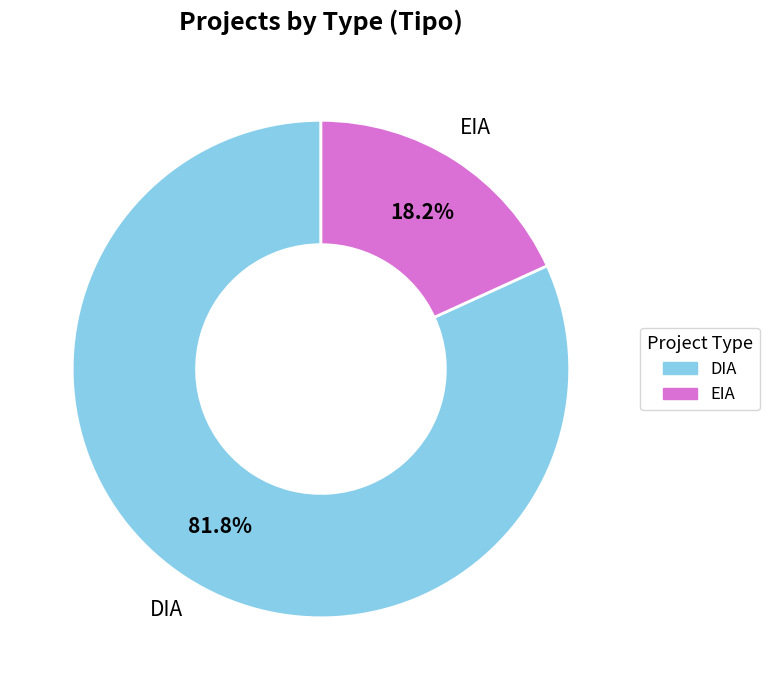

What percentage is the DIA slice, to the nearest percent?

82%